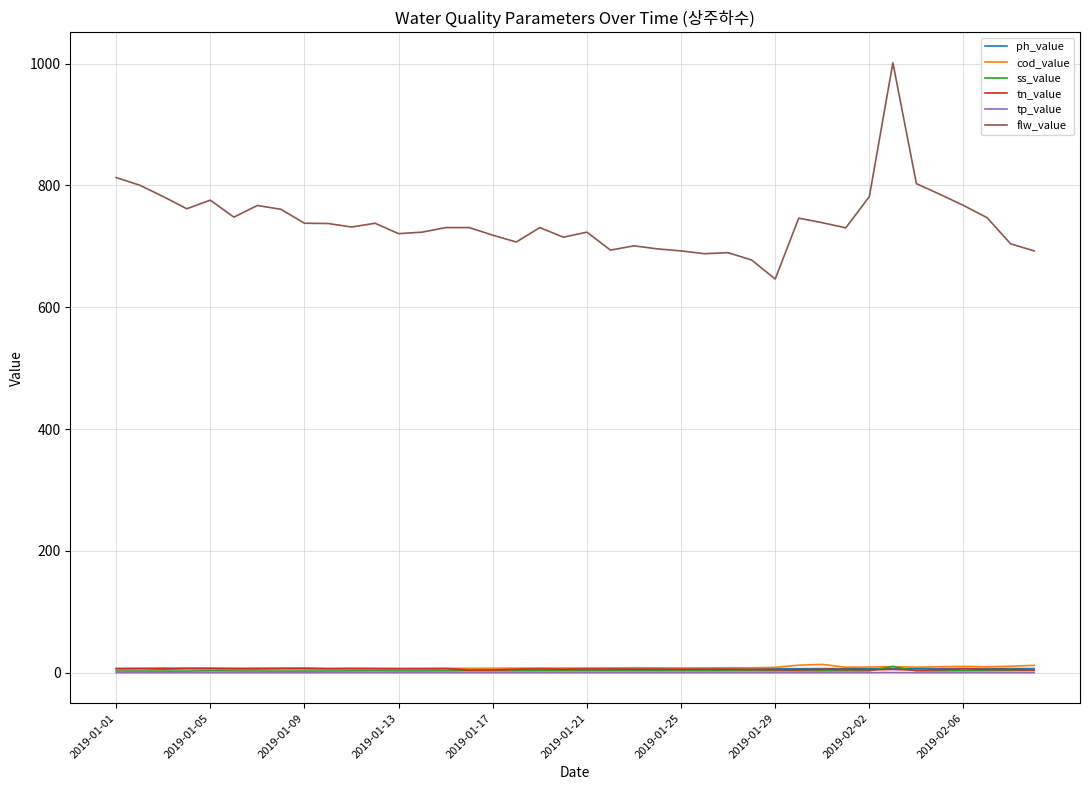

At how many categories does at least one series exceed 218?

40